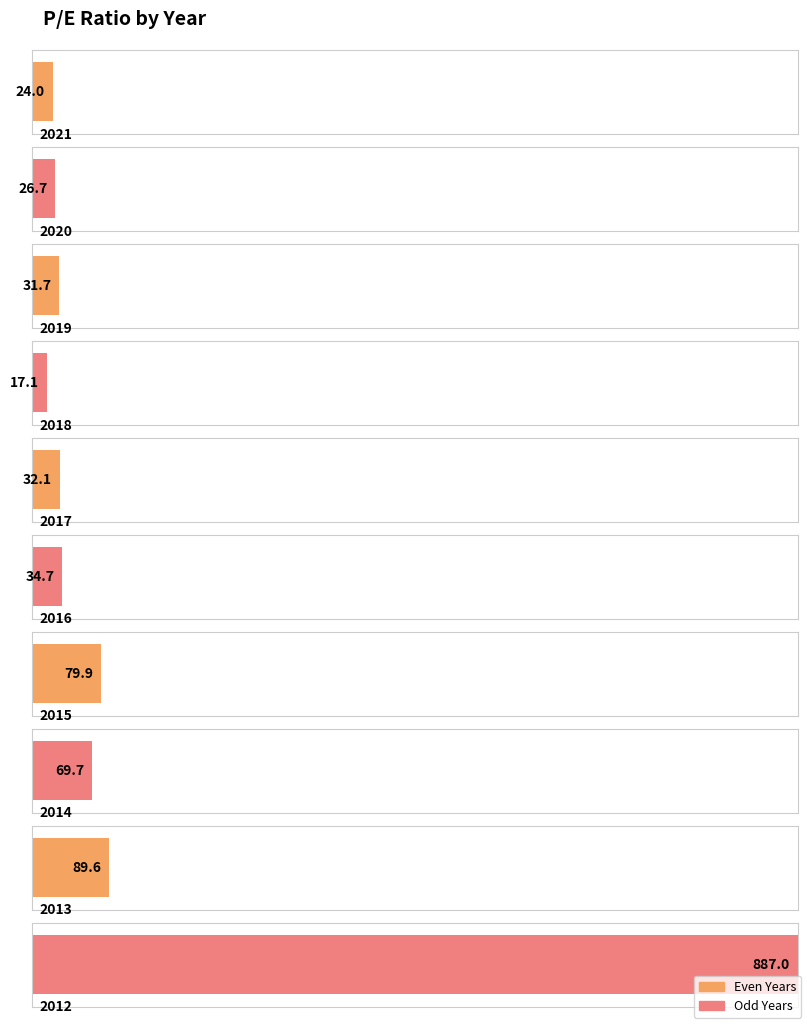

What is the minimum value shown in the chart?

17.1